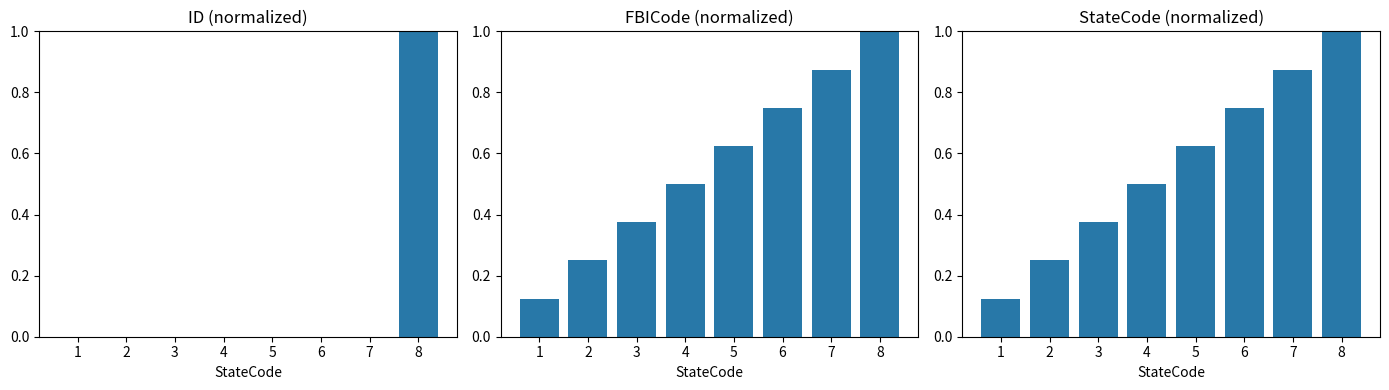

How many bars are there in each group?

3